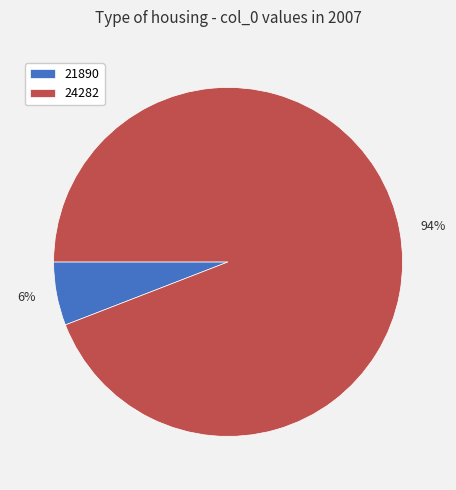

Count the number of slices in the pie.

2